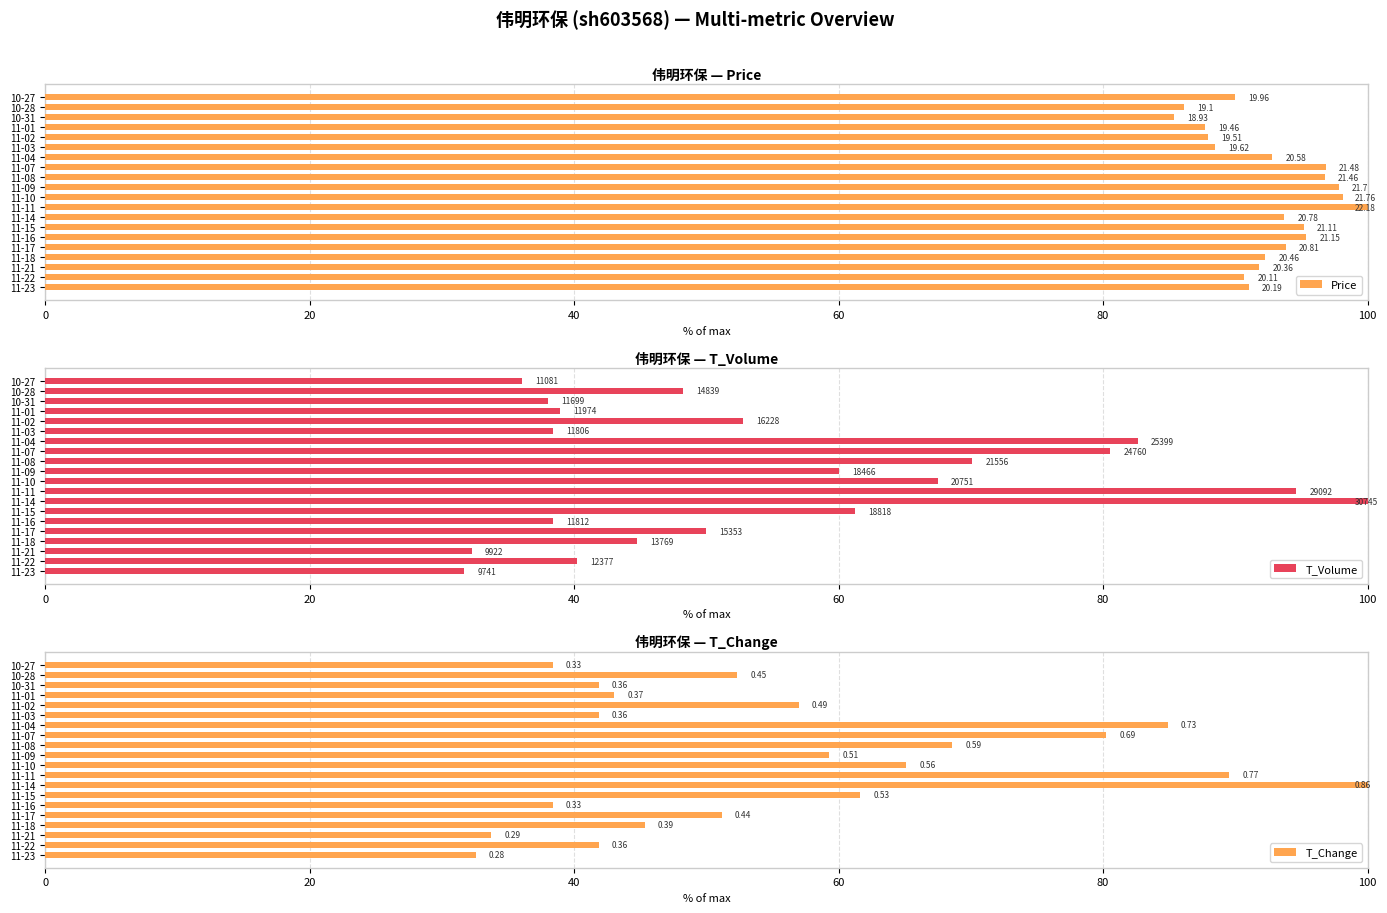

What is the difference between the maximum and minimum values in the T_Change series?

67.4